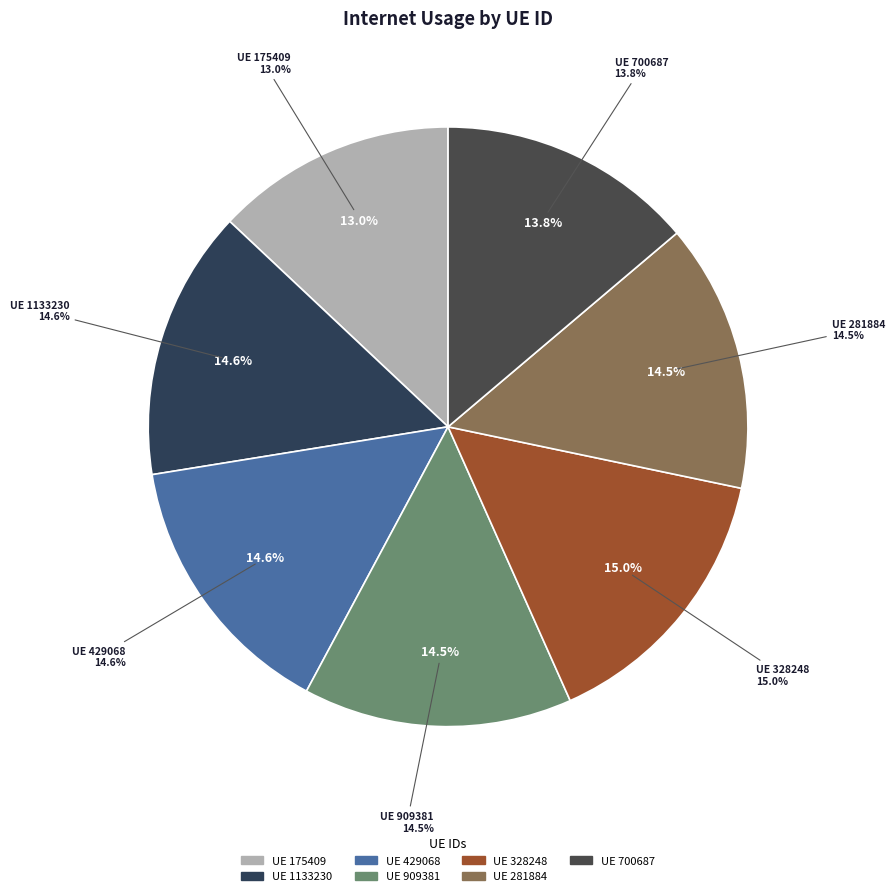

To the nearest percent, what percentage of the pie is 700687?

14%